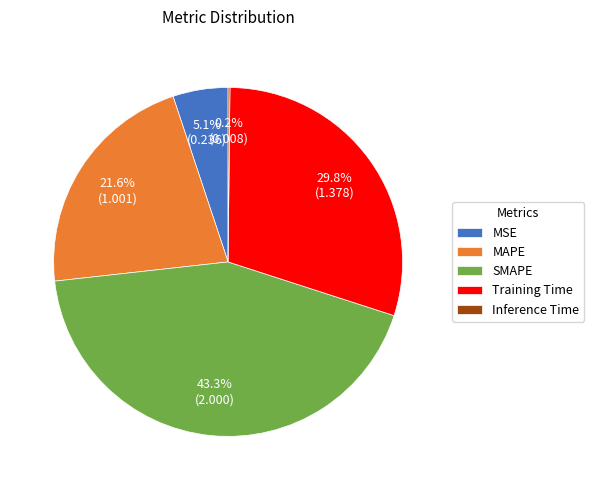

To the nearest percent, what is the combined percentage of SMAPE and MSE?

48%